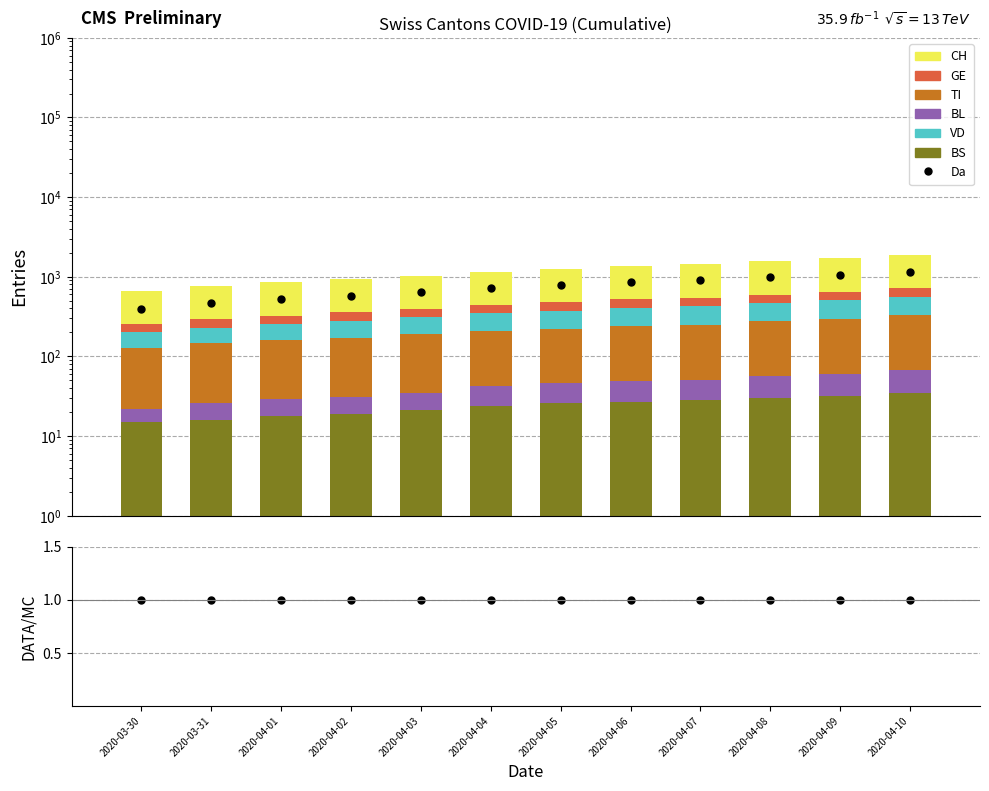

The TI series shows 178 at 2020-04-05. True or false?

True